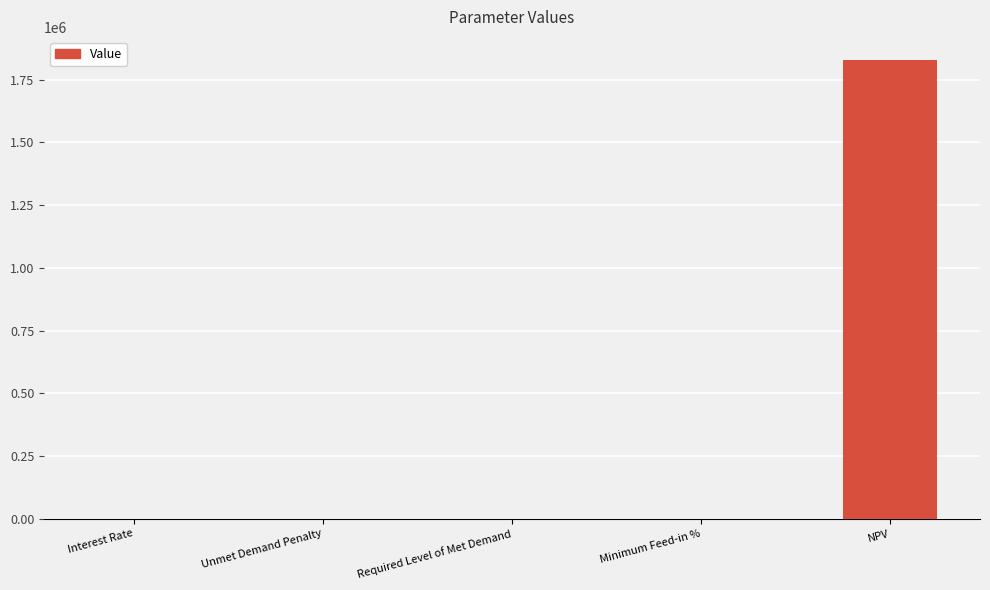

What is the change in value from Required Level of Met Demand to NPV?

+1829318.2